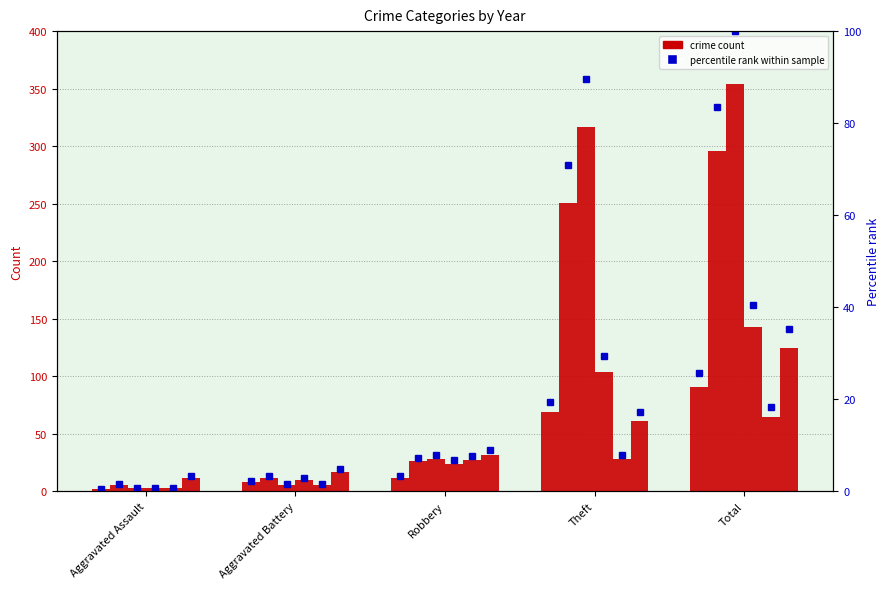

Count the number of categories in the chart.

5